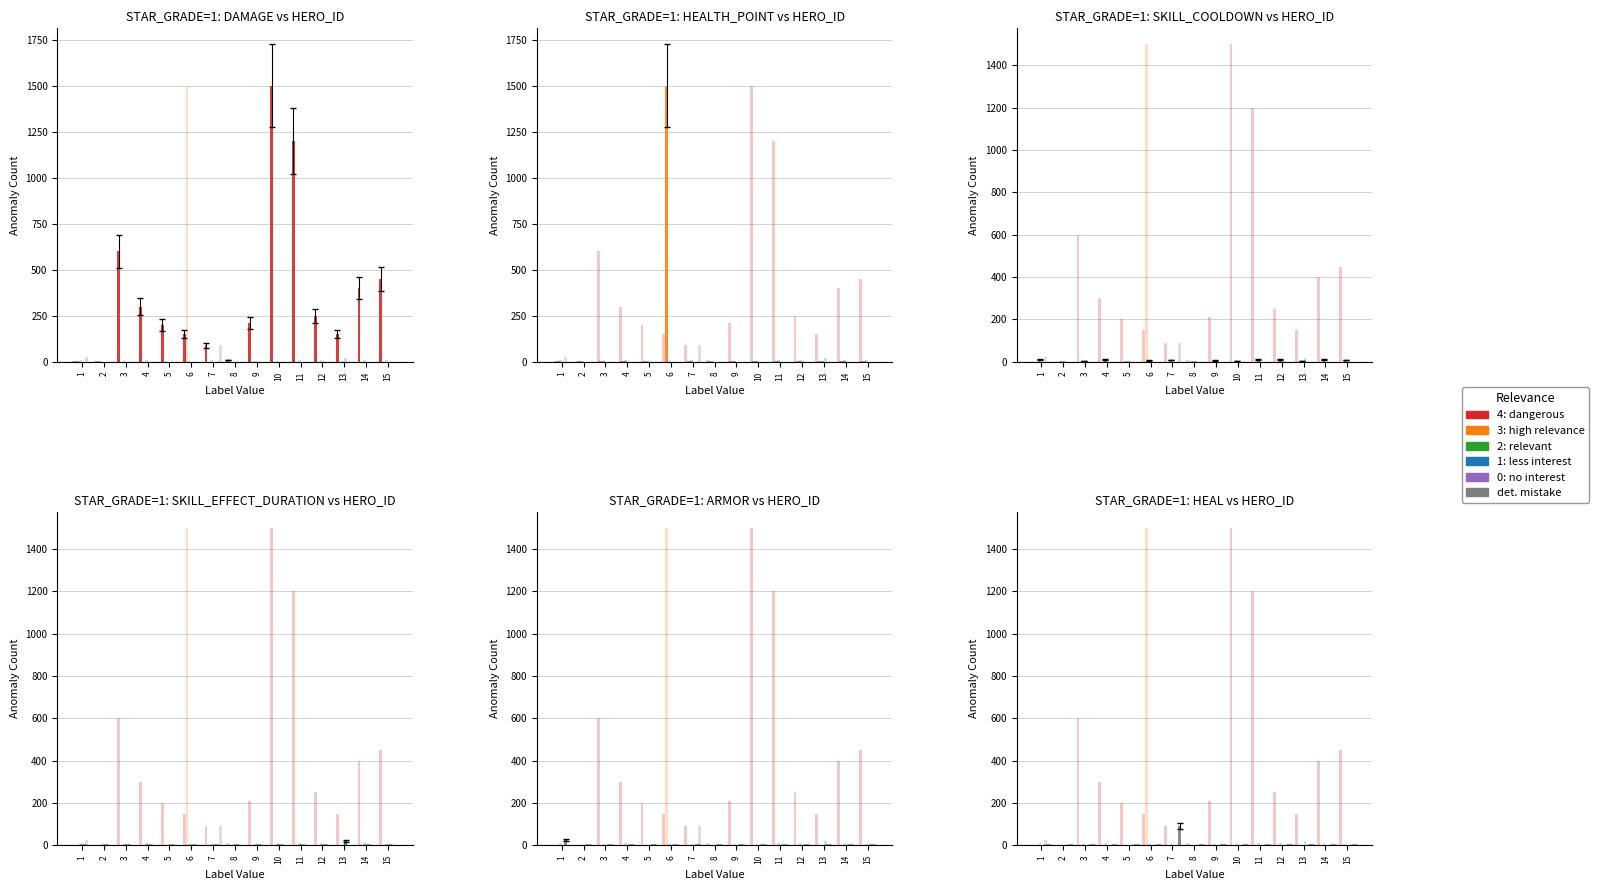

What is the spread (max minus min) of values at 1?

25.0